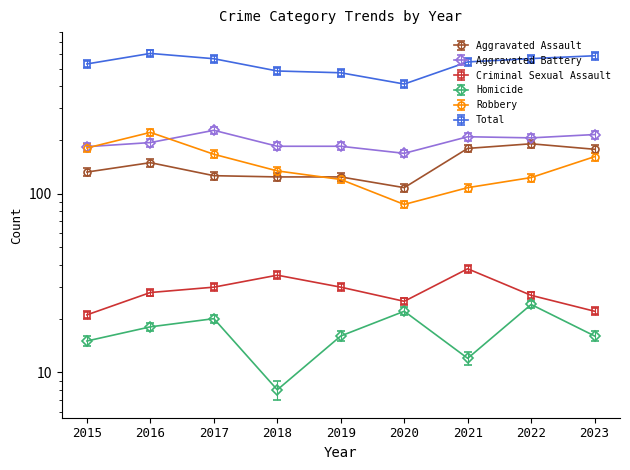

At which label does Criminal Sexual Assault first exceed 28?

2017